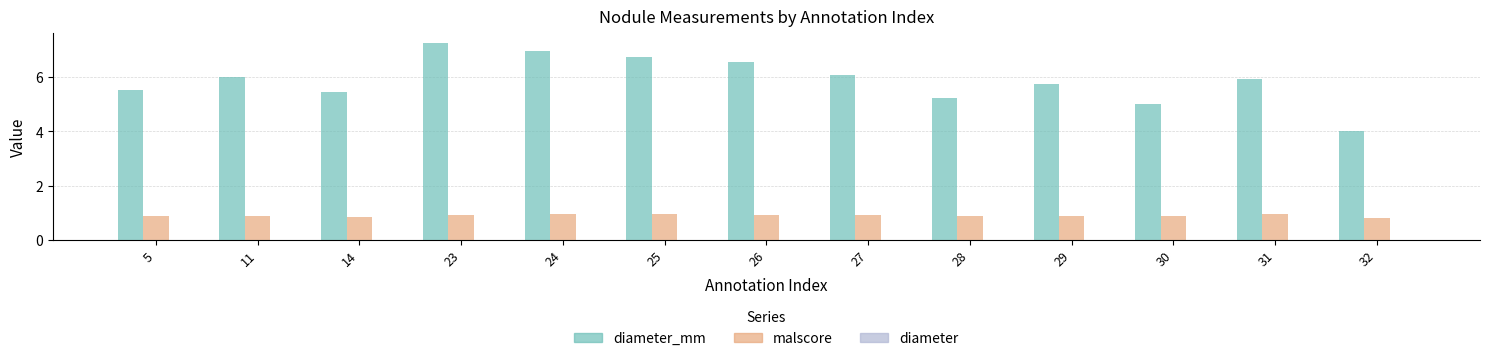

What is the maximum value shown in the chart?

7.2